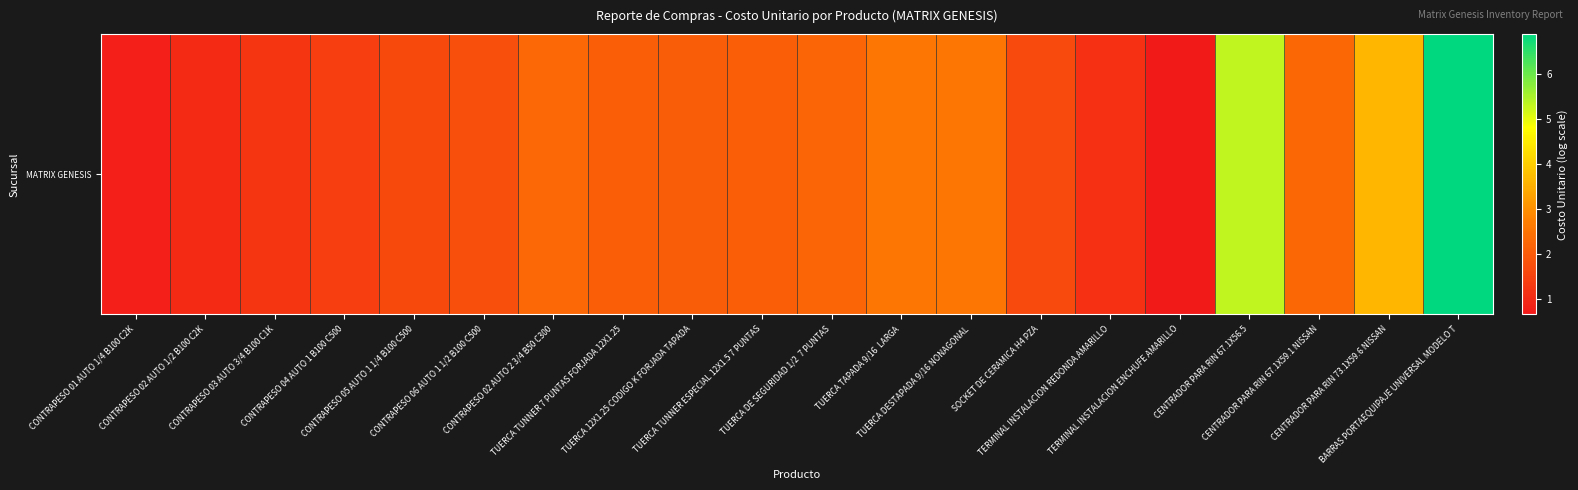

Rank the categories by value from highest to lowest.

BARRAS PORTAEQUIPAJE UNIVERSAL MODELO T, CENTRADOR PARA RIN 67.1X56.5, CENTRADOR PARA RIN 73.1X59.6 NISSAN, TUERCA TAPADA 9/16  LARGA, TUERCA DESTAPADA 9/16 NONAGONAL, CONTRAPESO 02 AUTO 2 3/4 B50 C300, CENTRADOR PARA RIN 67.1X59.1 NISSAN, TUERCA DE SEGURIDAD 1/2  7 PUNTAS, TUERCA TUNNER 7 PUNTAS FORJADA 12X1.25, TUERCA TUNNER ESPECIAL 12X1.5 7 PUNTAS, TUERCA 12X1.25 CODIGO K FORJADA TAPADA, CONTRAPESO 06 AUTO 1 1/2 B100 C500, SOCKET DE CERAMICA H4 PZA, CONTRAPESO 05 AUTO 1 1/4 B100 C500, CONTRAPESO 04 AUTO 1 B100 C500, CONTRAPESO 03 AUTO 3/4 B100 C1K, TERMINAL INSTALACION REDONDA AMARILLO, CONTRAPESO 02 AUTO 1/2 B100 C2K, CONTRAPESO 01 AUTO 1/4 B100 C2K, TERMINAL INSTALACION ENCHUFE AMARILLO